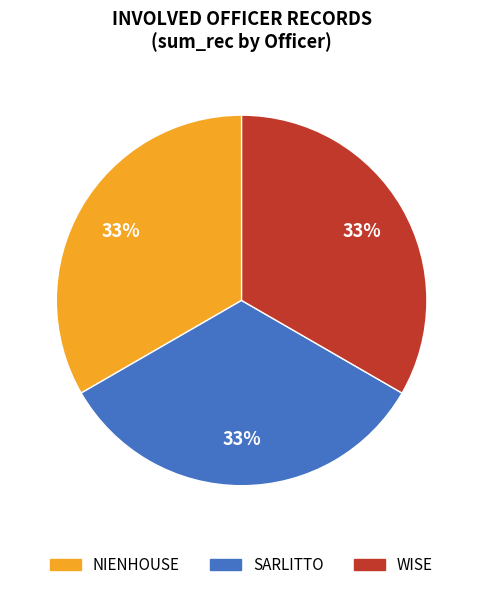

Count the number of slices in the pie.

3